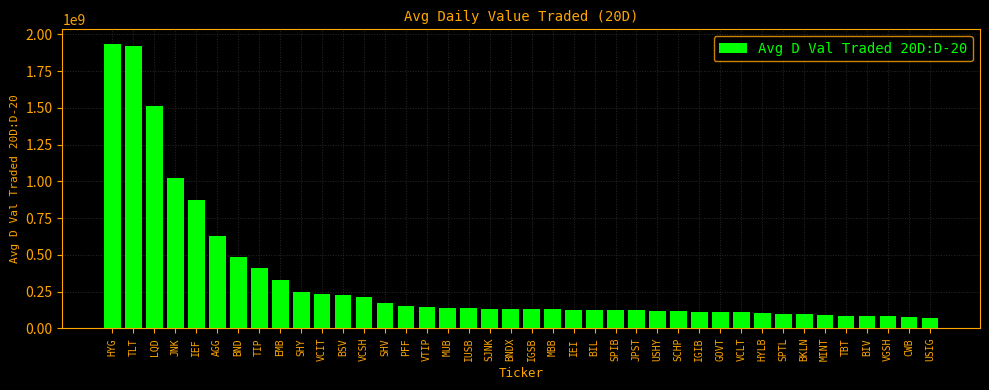

What is the greatest value displayed?

1938011648